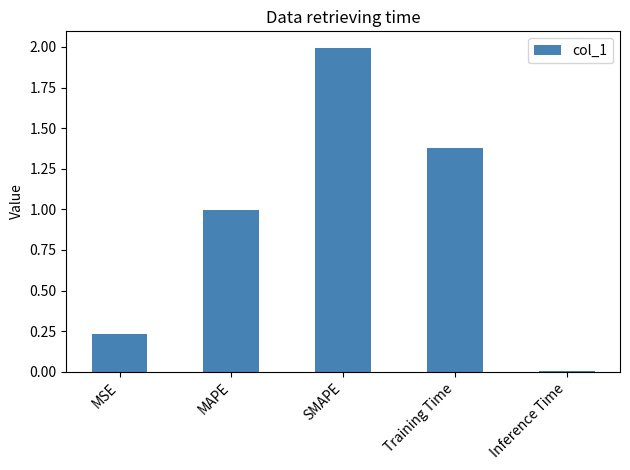

Rank the categories by value from lowest to highest.

Inference Time, MSE, MAPE, Training Time, SMAPE